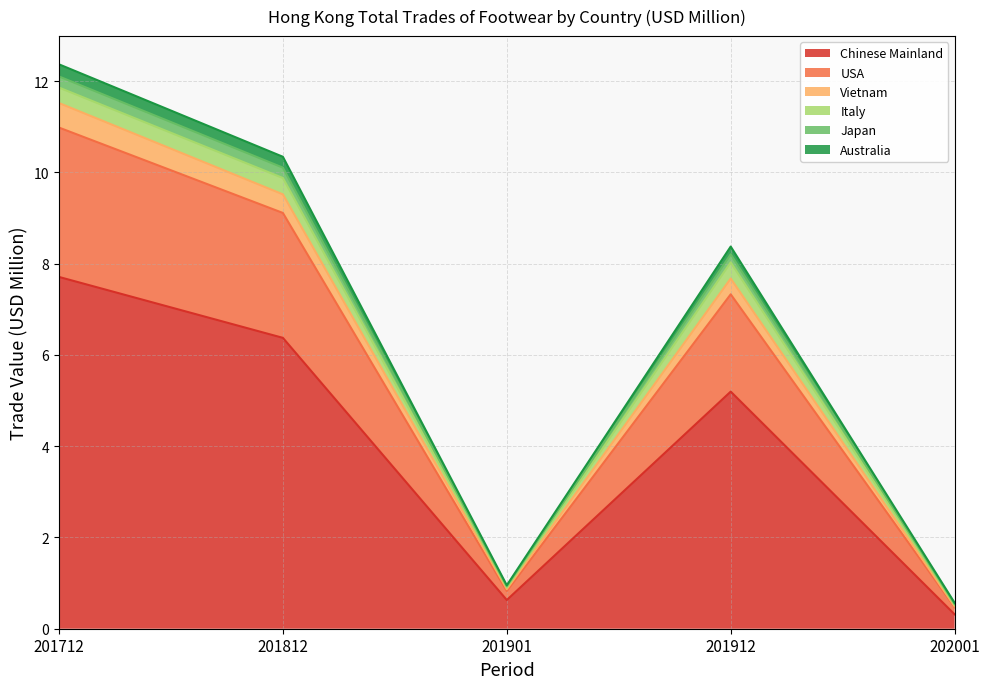

At which category is the sum across all series the highest?

201712